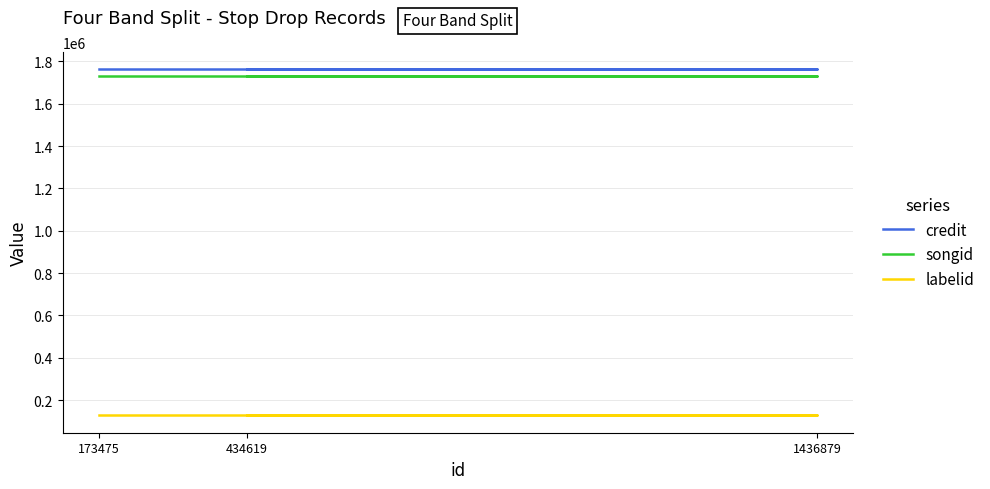

Count the number of data series in this chart.

3